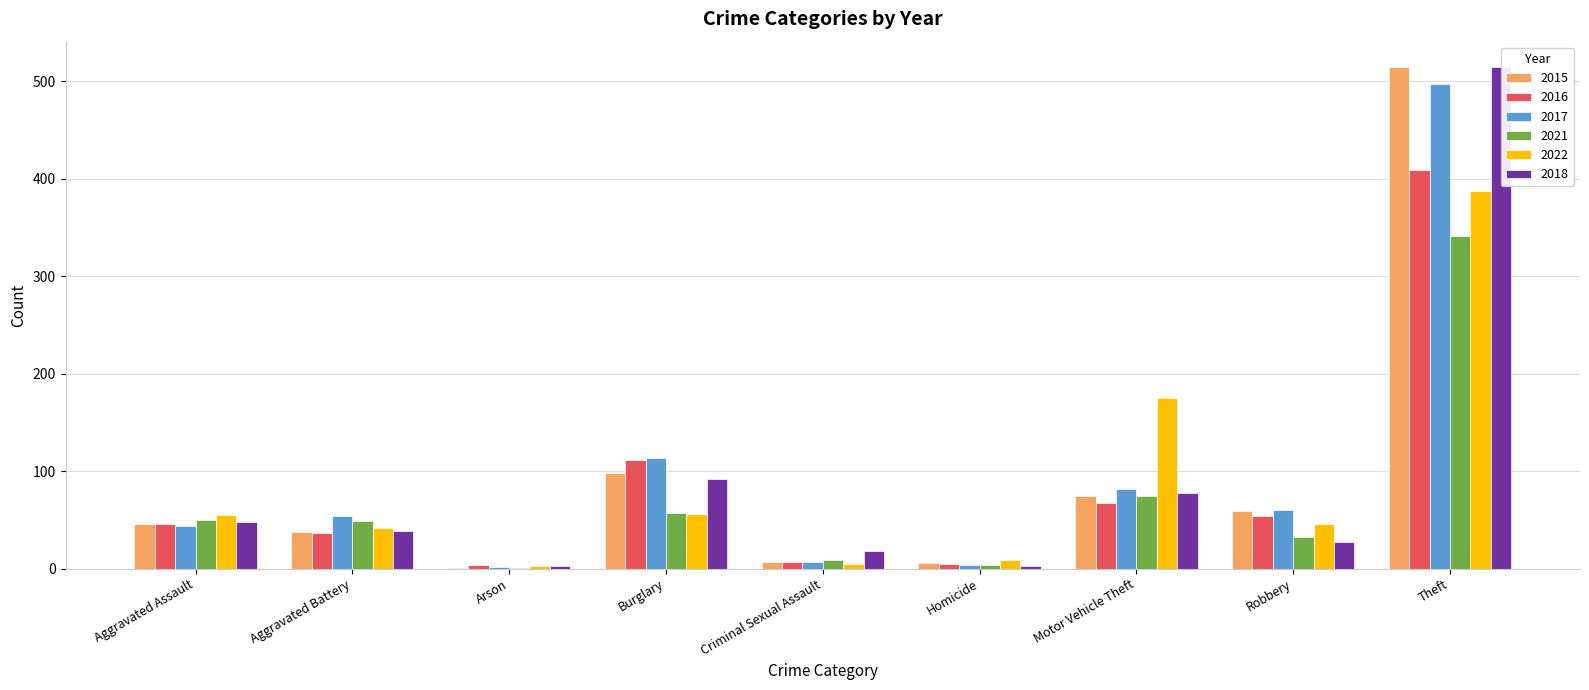

What is the label of the 1st bar from the left?

Aggravated Assault